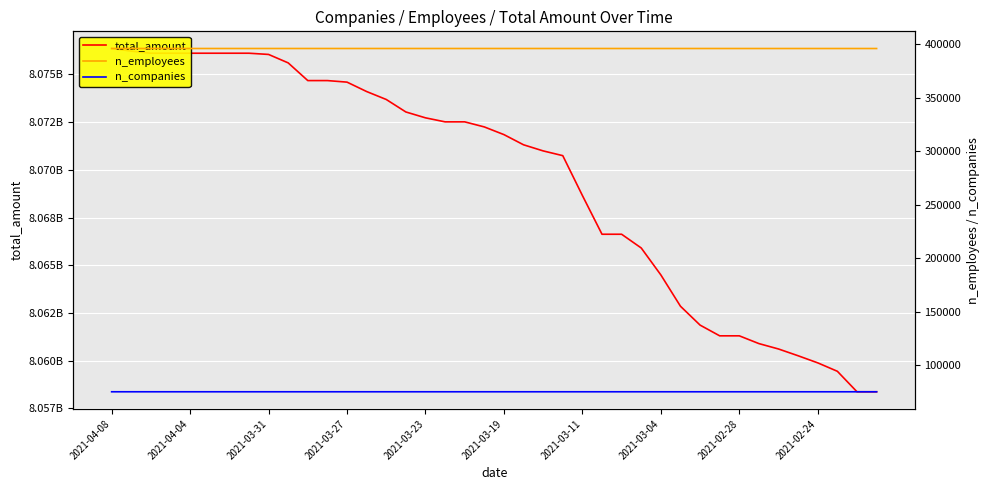

Which category has the highest value across all series?

2021-04-08